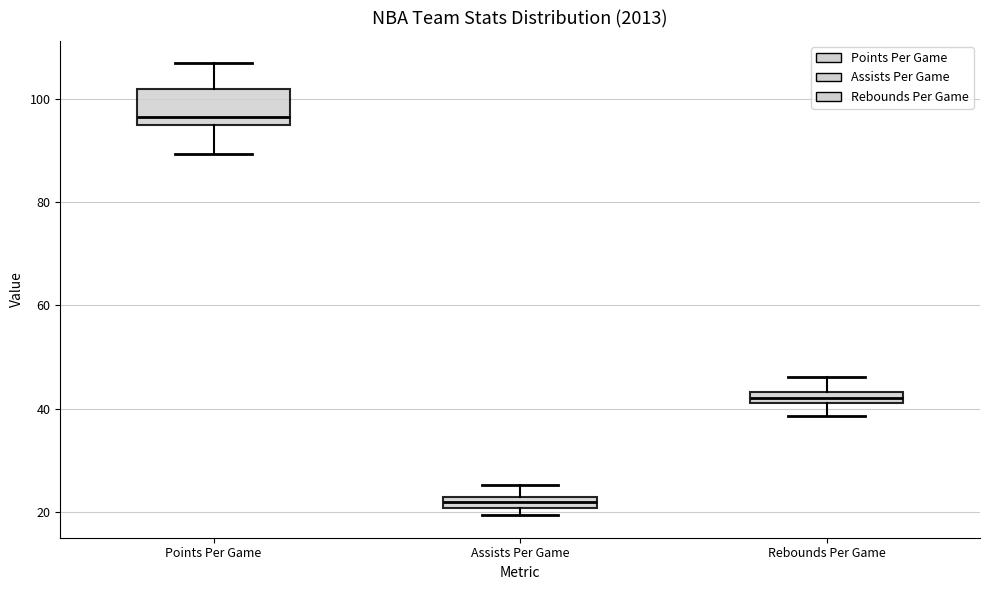

Comparing the boxes themselves (not the whiskers), which one is the tallest?

Points Per Game